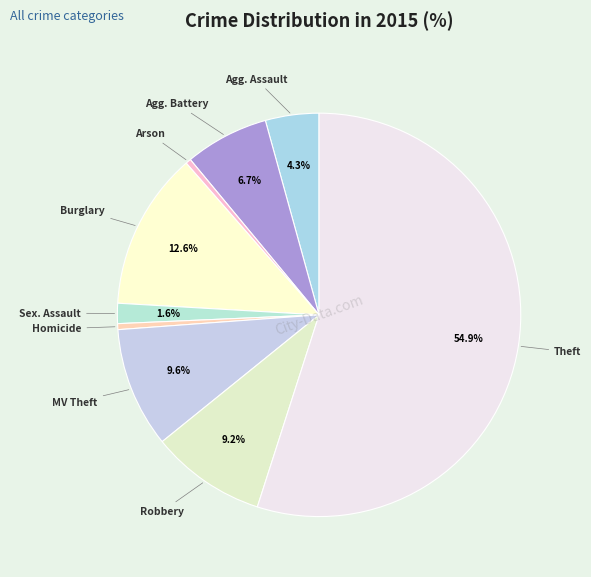

How many slices are in this pie chart?

9